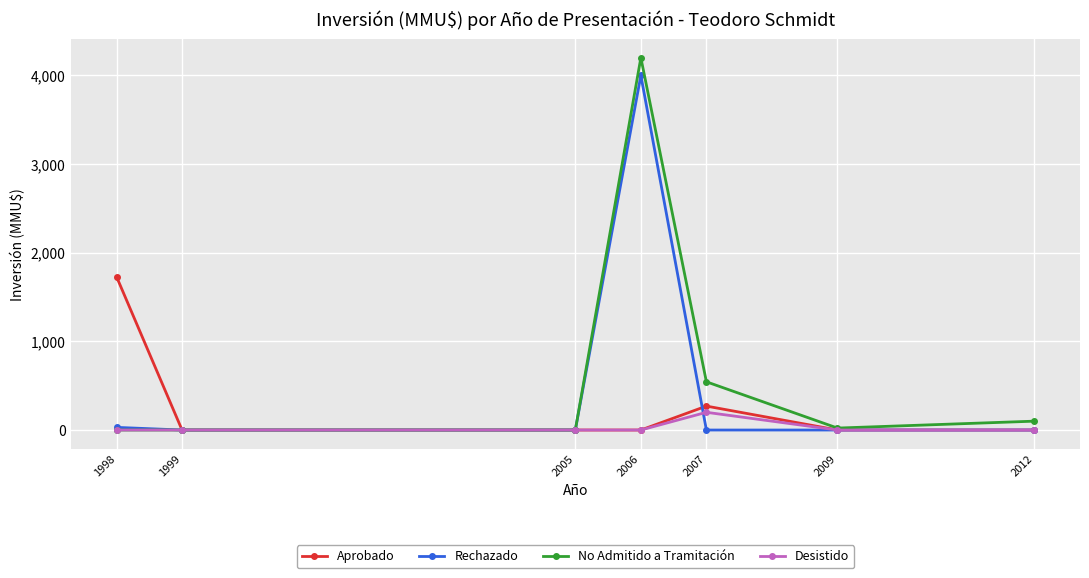

List the series in order of their overall mean, highest first.

No Admitido a Tramitación, Rechazado, Aprobado, Desistido